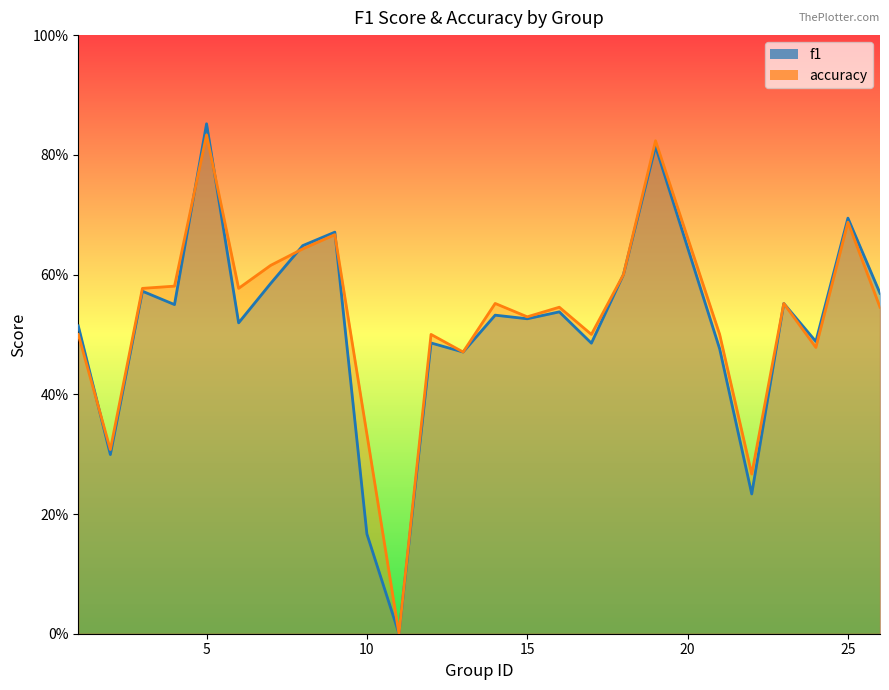

Reading left to right, what are all the values shown in this chart?

f1: 0.5	0.3	0.6	0.5	0.9	0.5	0.6	0.6	0.7	0.2	0.0	0.5	0.5	0.5	0.5	0.5	0.5	0.6	0.8	0.5	0.2	0.6	0.5	0.7	0.6
accuracy: 0.5	0.3	0.6	0.6	0.8	0.6	0.6	0.6	0.7	0.3	0.0	0.5	0.5	0.6	0.5	0.5	0.5	0.6	0.8	0.5	0.3	0.6	0.5	0.7	0.5